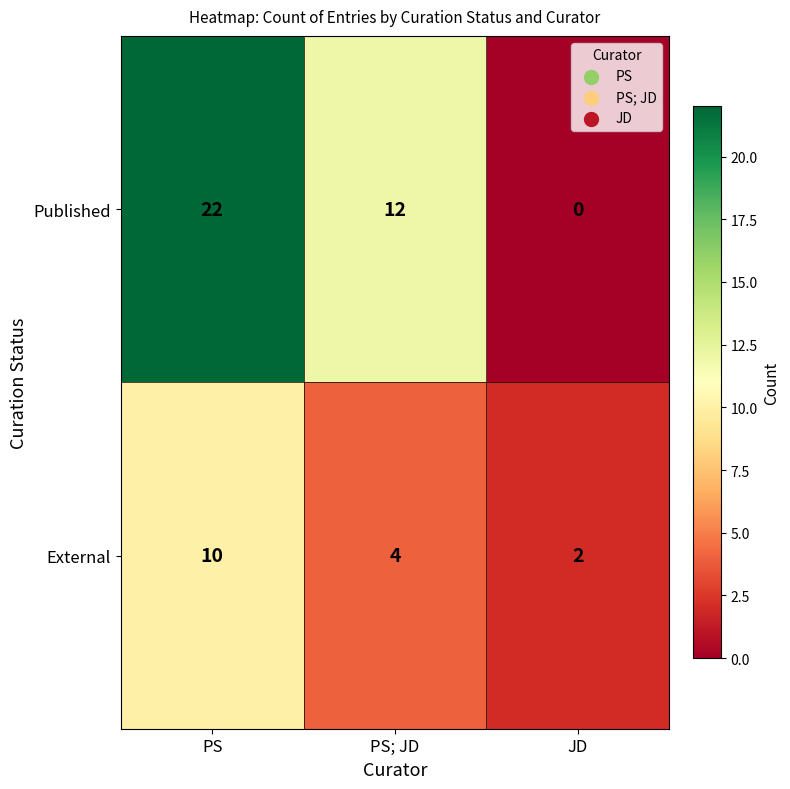

At which label is Published closest to 11?

PS; JD